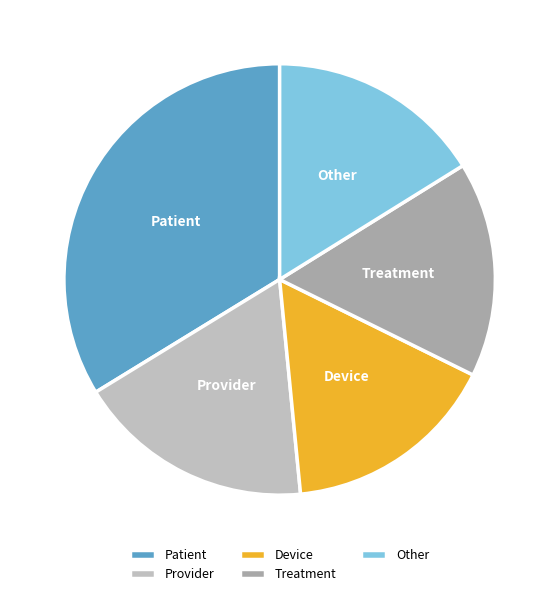

How many segments does this pie chart have?

5